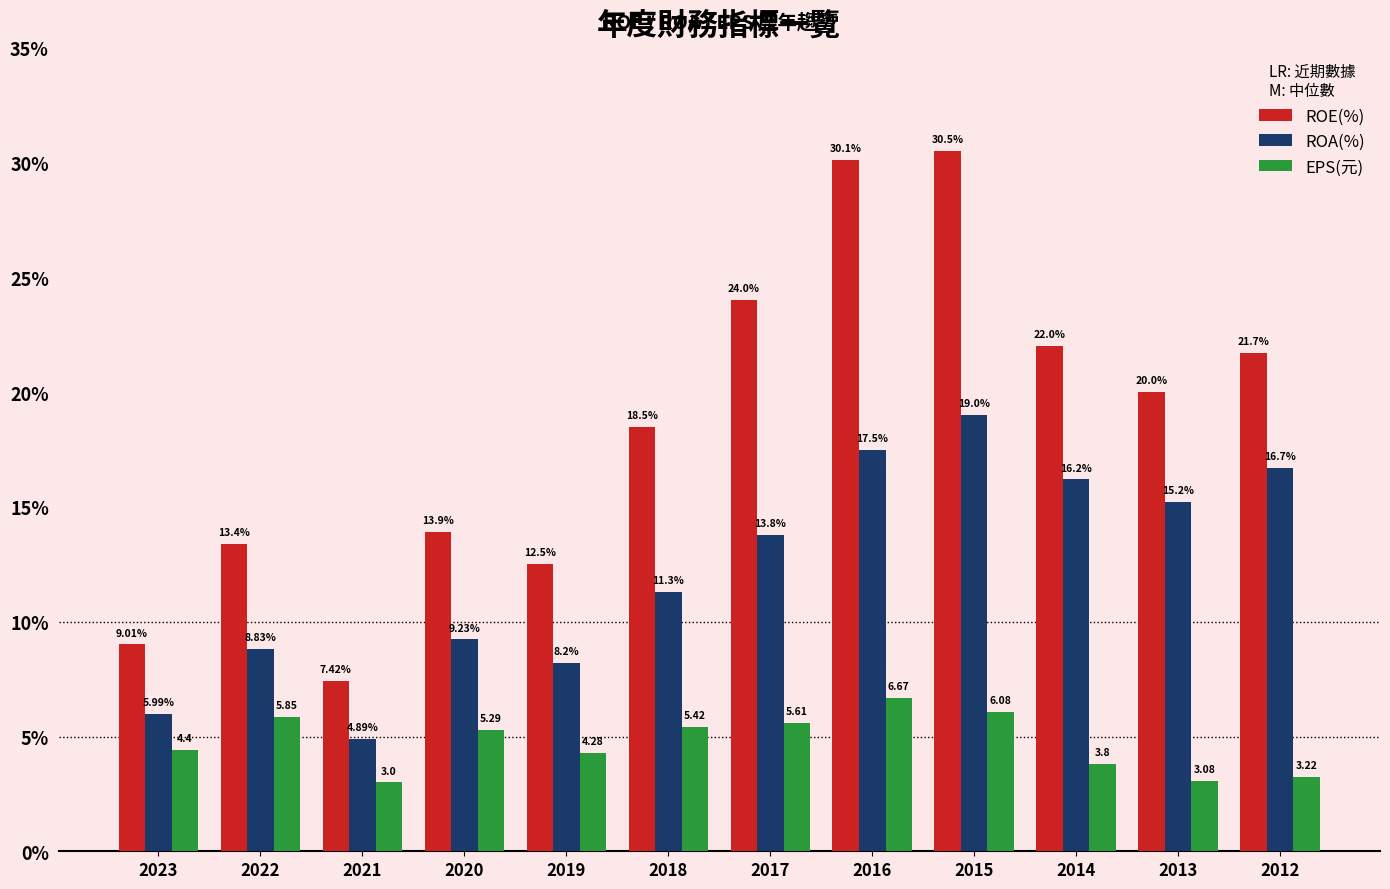

At which label does ROE(%) first exceed 20?

2017